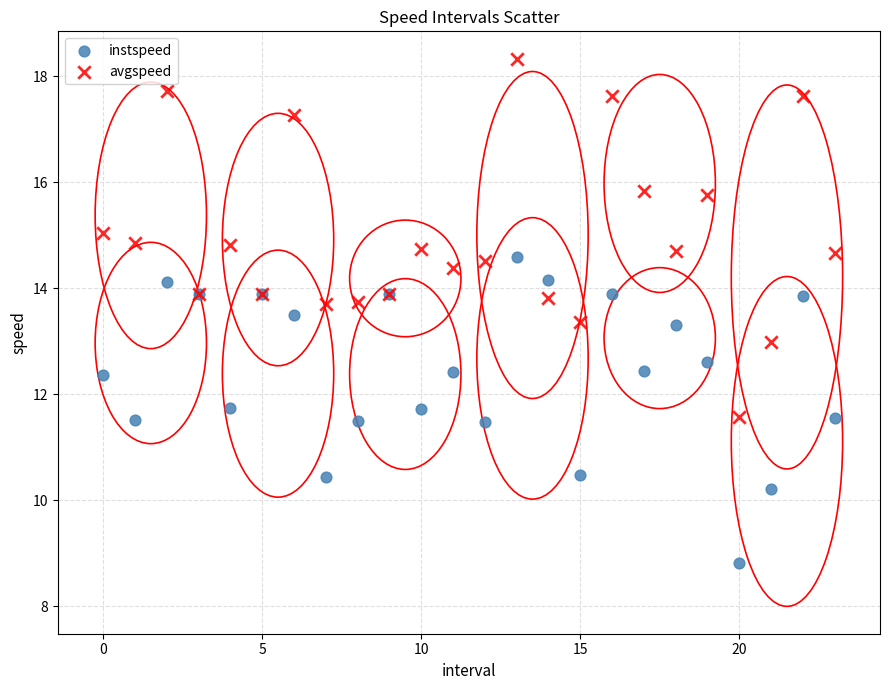

Which series has the widest spread of Y values?

avgspeed